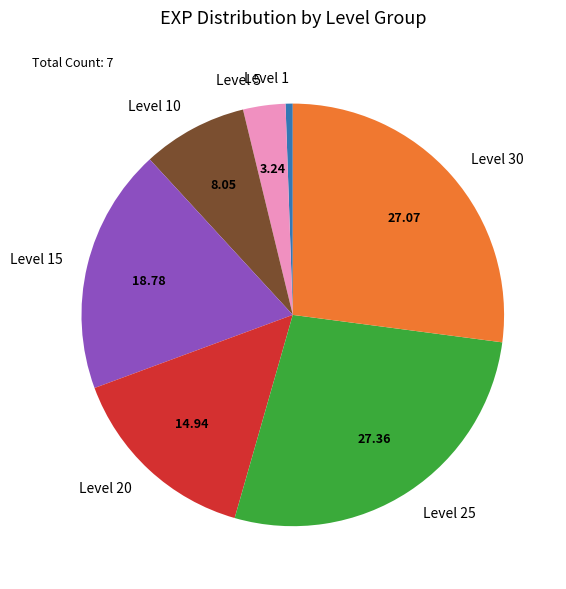

Does Level 15 account for over 50% of the chart?

No